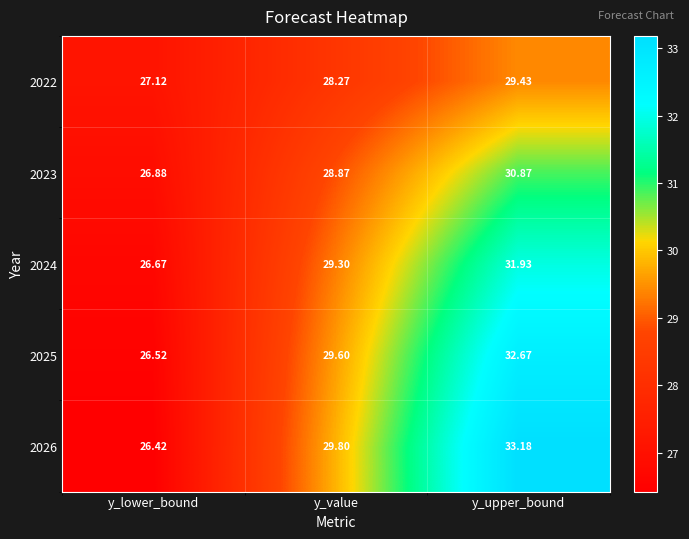

At which label does 2024 first exceed 29?

y_value